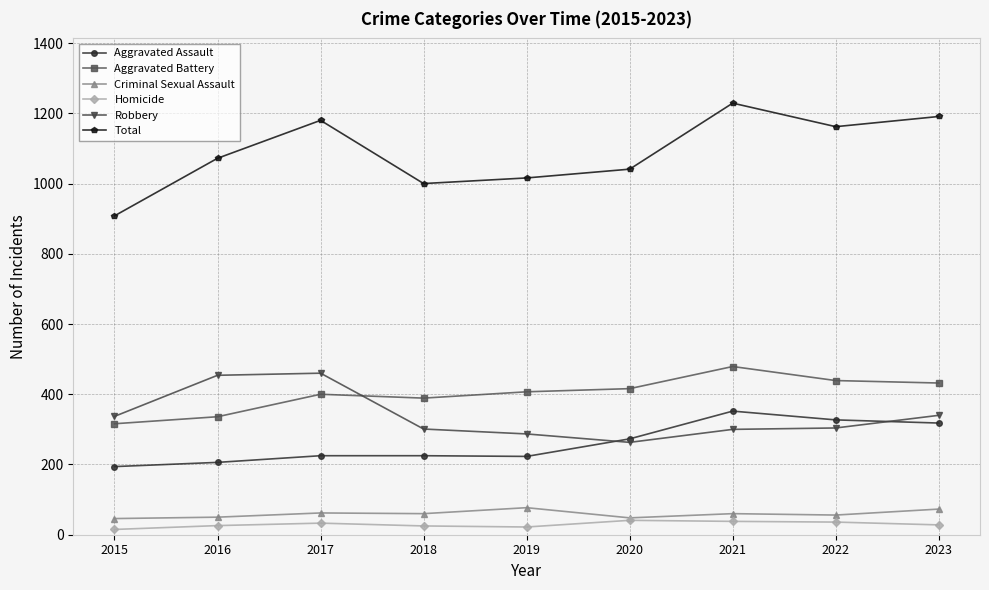

Which series has the largest range (max minus min)?

Total